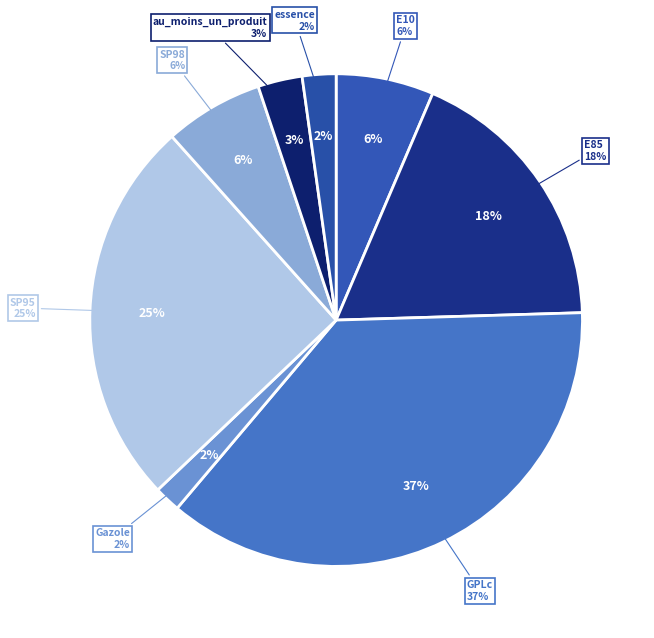

Which category has the biggest portion of the pie?

GPLc